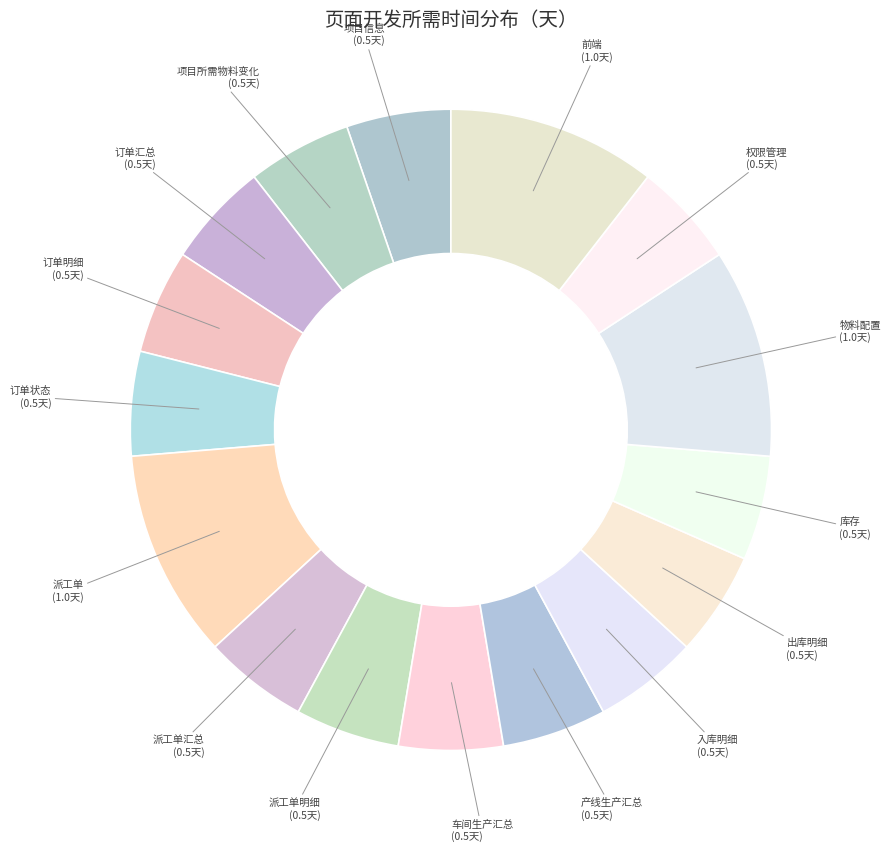

Rank the categories by value from lowest to highest.

项目信息, 项目所需物料变化, 订单汇总, 订单明细, 订单状态, 派工单汇总, 派工单明细, 车间生产汇总, 产线生产汇总, 入库明细, 出库明细, 库存, 权限管理, 派工单, 物料配置, 前端